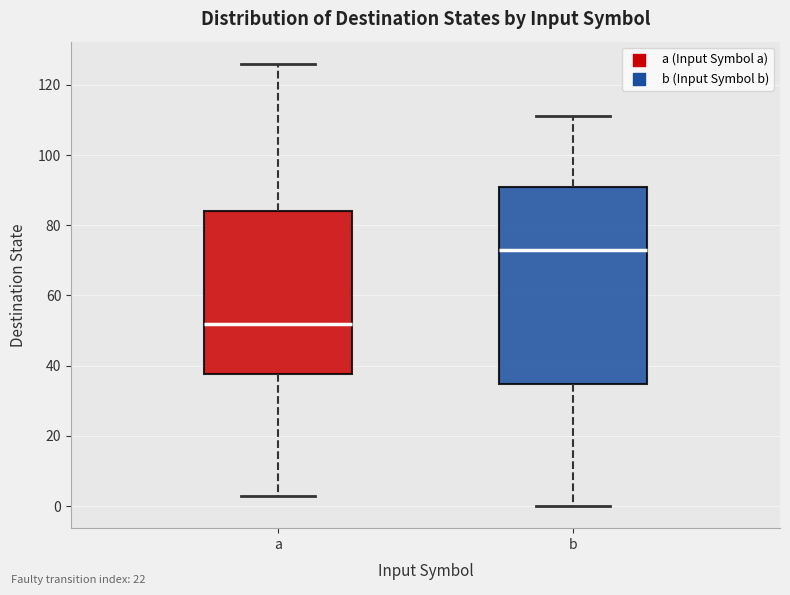

Reading left to right, transcribe this box plot: for each box, give where its median line is, the range the box spans, and where its two whiskers end, as read against the y-axis. The values are not printed on the chart, so give them approximately, as read against the axis.

a: median 52, box 38 to 84, whiskers 4 to 126
b: median 74, box 34 to 92, whiskers 0 to 112